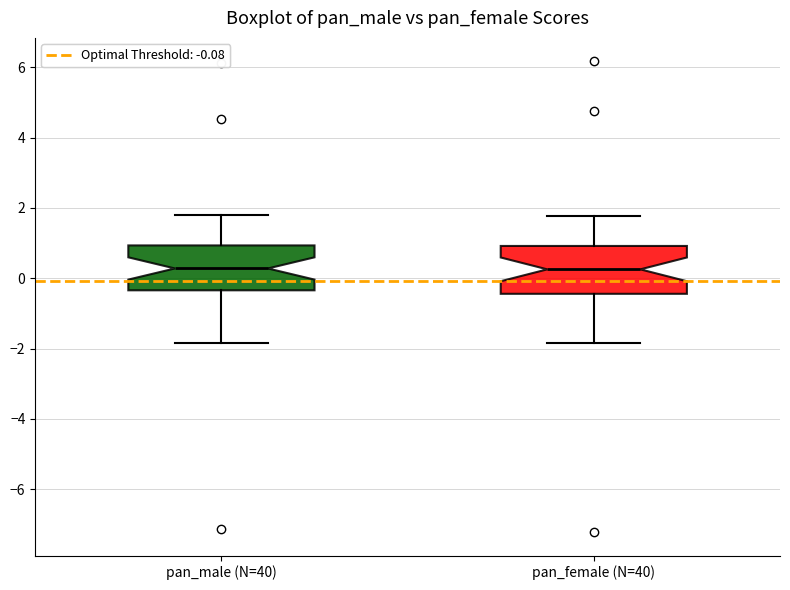

Reading left to right, transcribe this box plot: for each box, give where its median line is, the range the box spans, and where its two whiskers end, as read against the y-axis. The values are not printed on the chart, so give them approximately, as read against the axis.

pan_male (N=40): median 0.2, box -0.4 to 1.0, whiskers -1.8 to 1.8
pan_female (N=40): median 0.2, box -0.4 to 1.0, whiskers -1.8 to 1.8